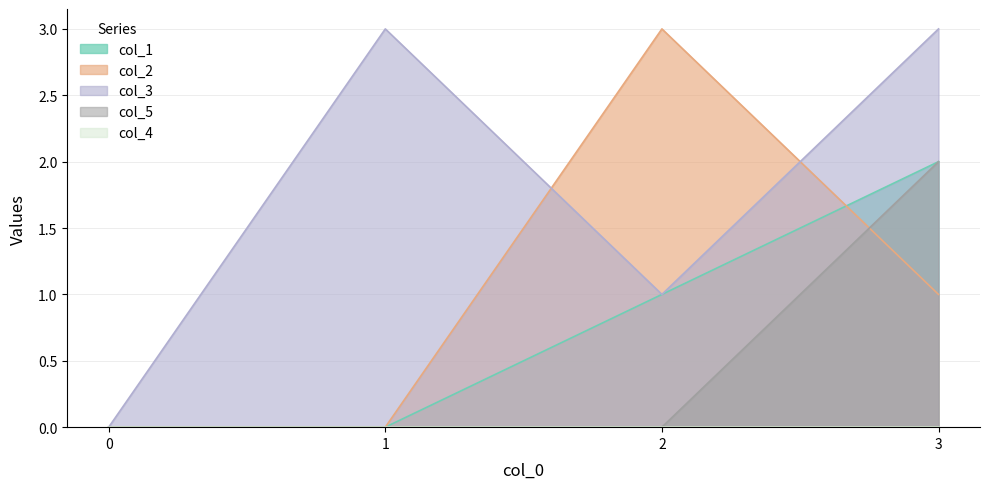

List the series in order of their peak value, lowest first.

col_1, col_5, col_2, col_3